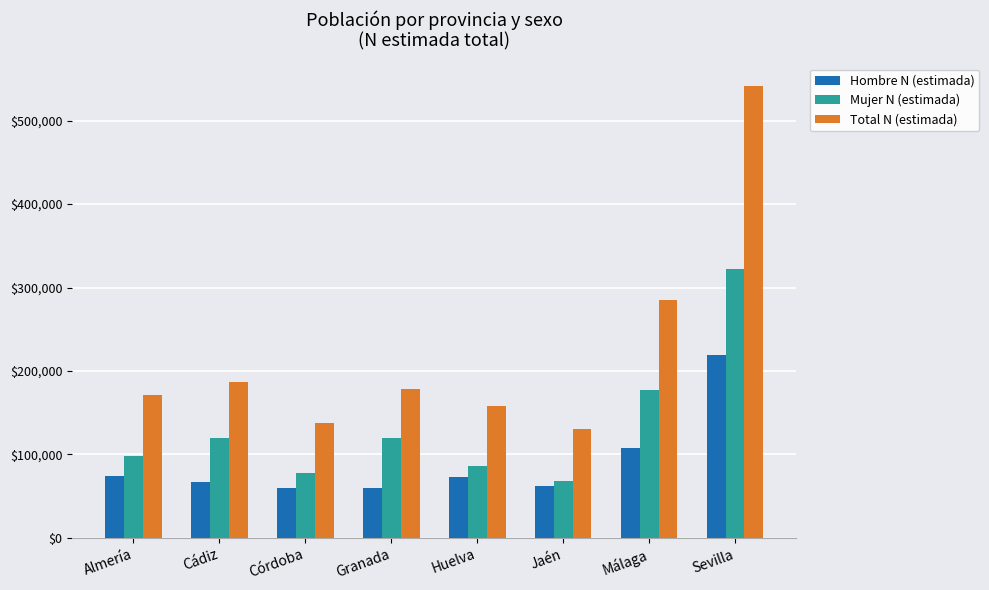

What is the maximum value shown in the chart?

541570